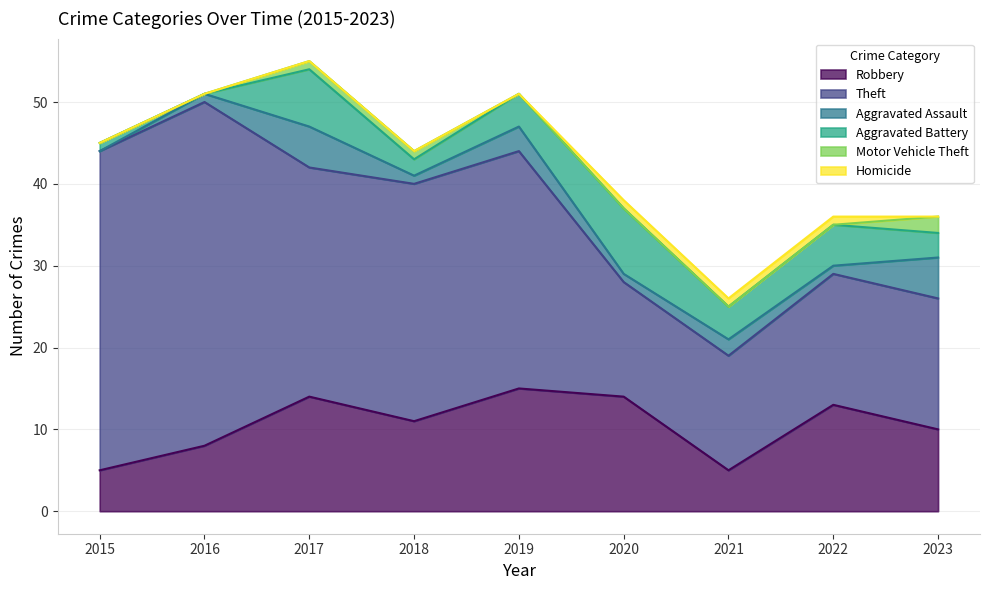

True or false: Theft and Aggravated Battery cross at least once.

False